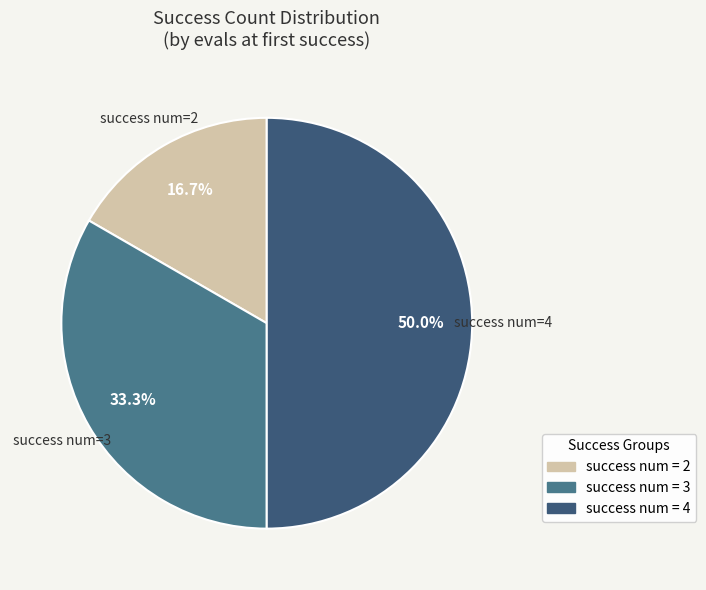

Is success num=3 the majority of the pie?

No